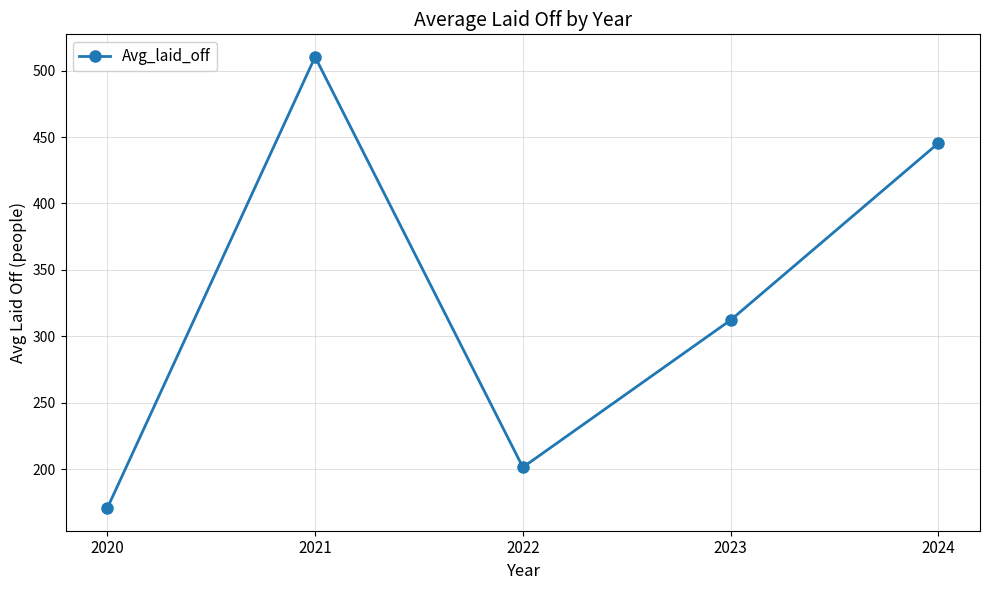

True or false: there are more than 0 points higher than both neighbors.

True